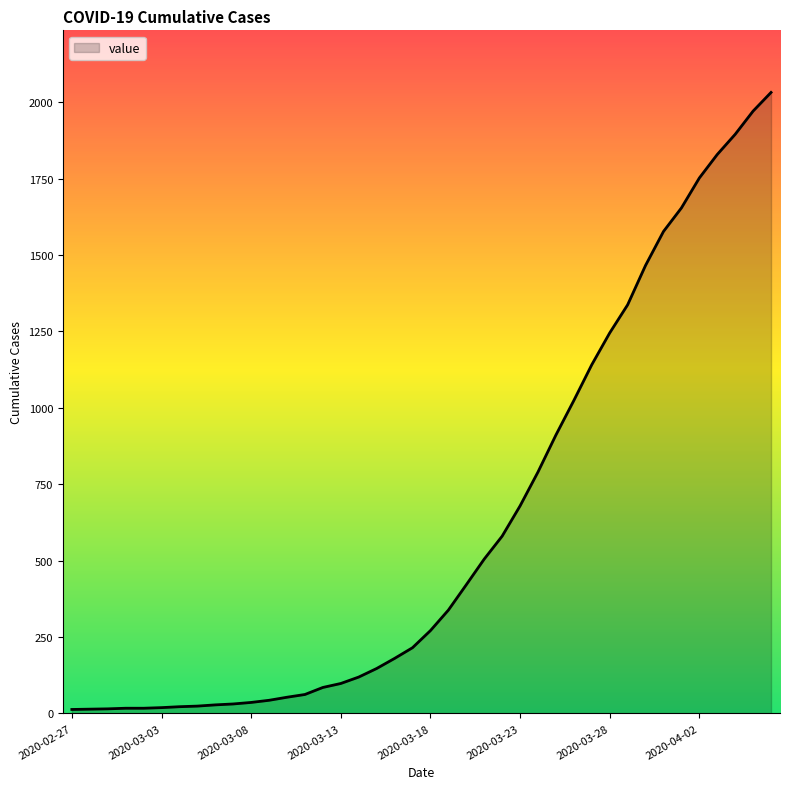

What is the difference between the maximum and minimum values?

2019